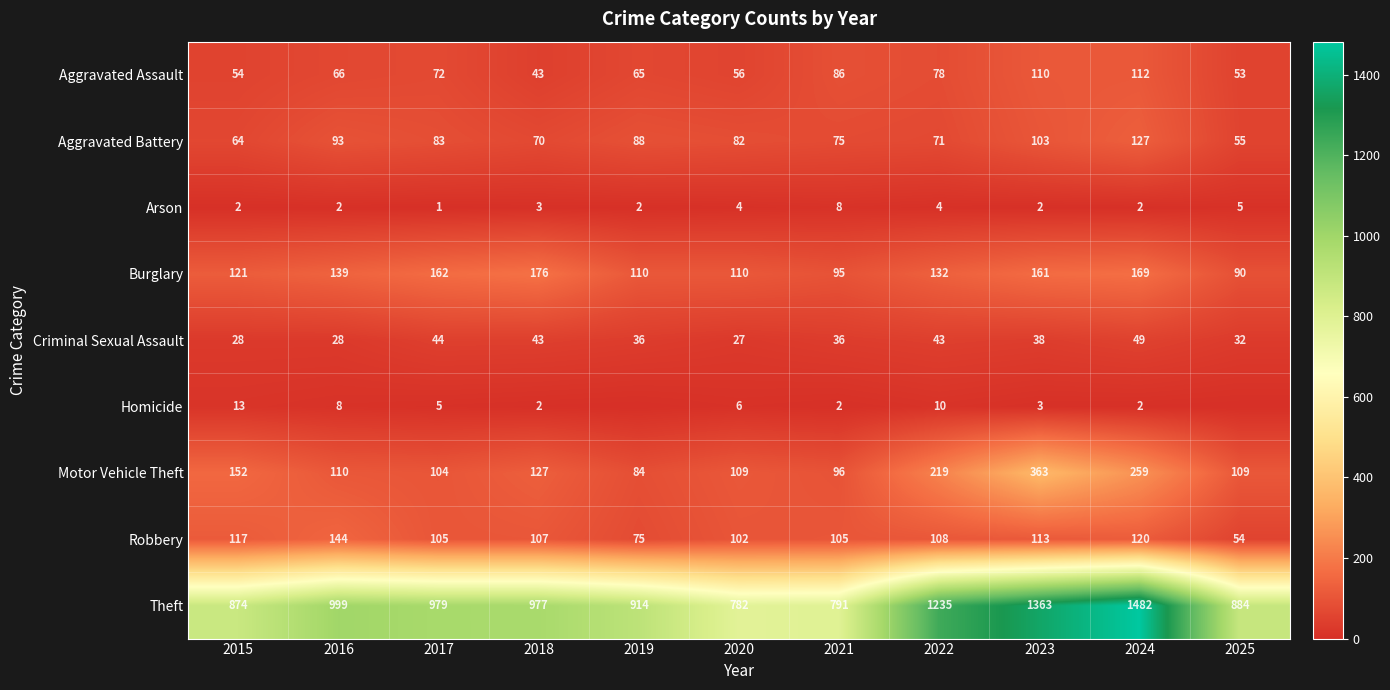

At which label does Burglary reach its peak?

2018